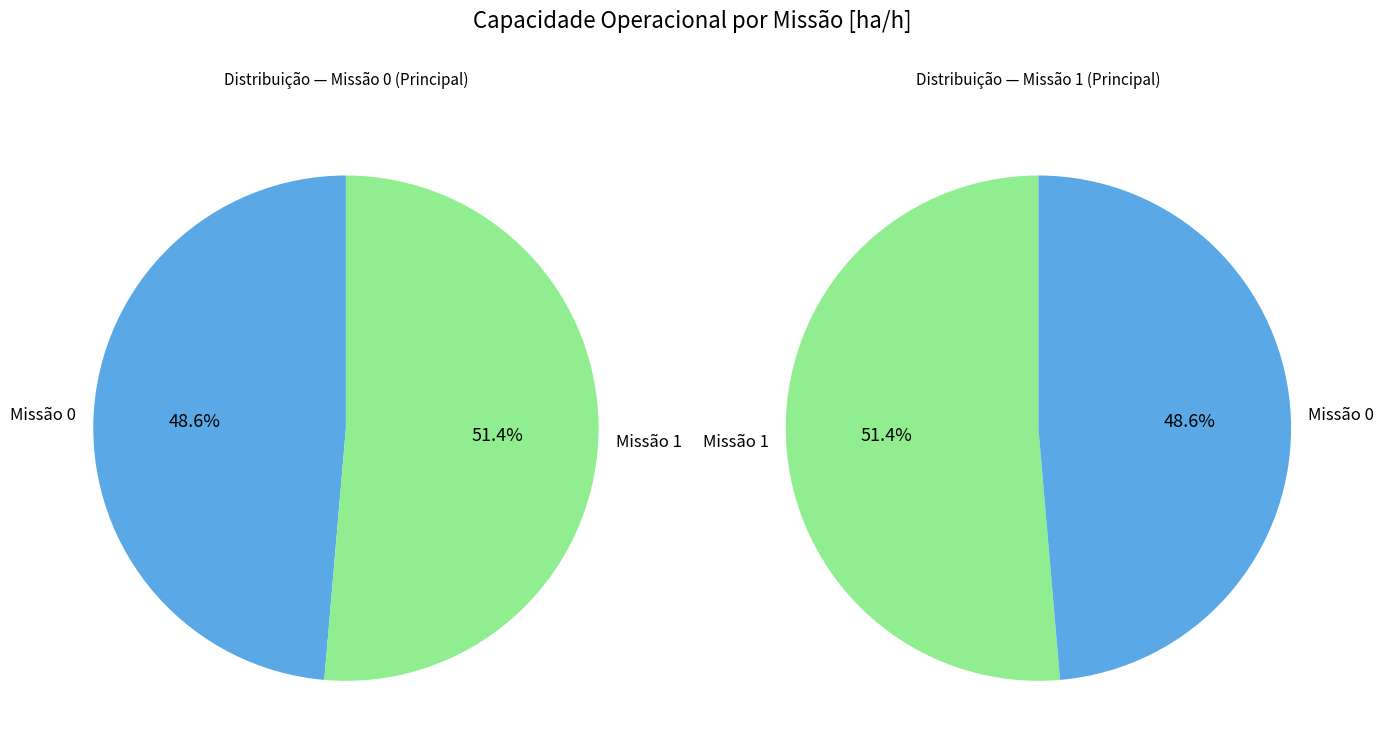

To the nearest percent, what portion does 1 represent?

51%